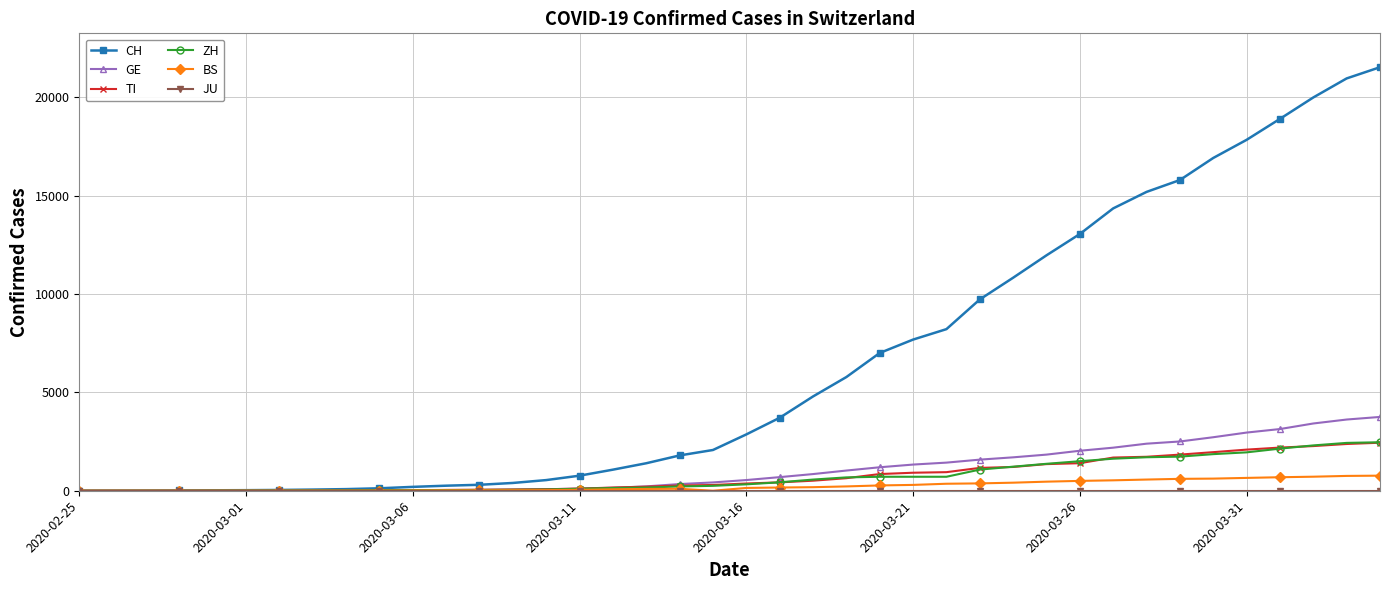

Which series has the largest total across all categories?

CH